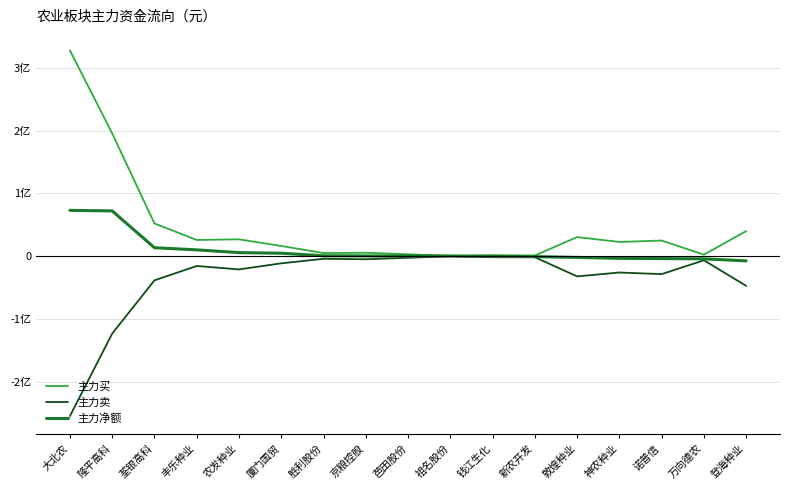

What are all the series names shown in the legend?

主力买, 主力卖, 主力净额